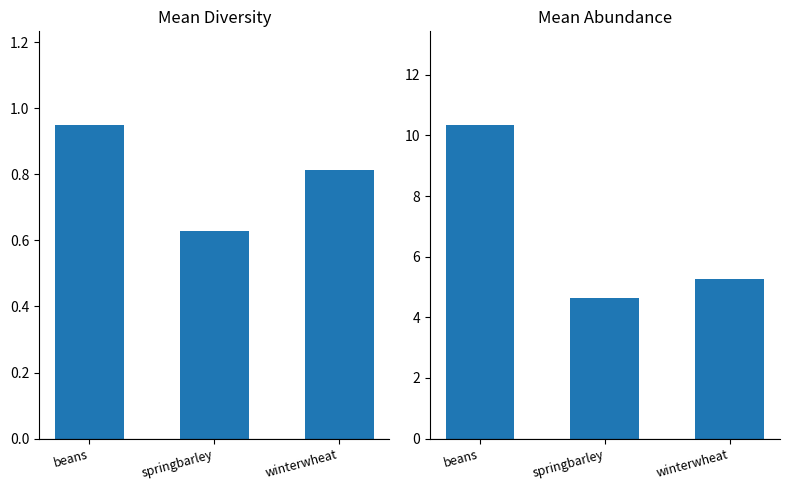

True or false: diversity has a value of 0.4 at winterwheat.

False